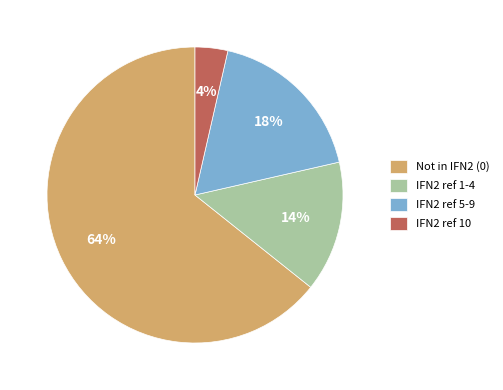

True or false: IFN2 ref 5-9 accounts for 18% of the total.

True